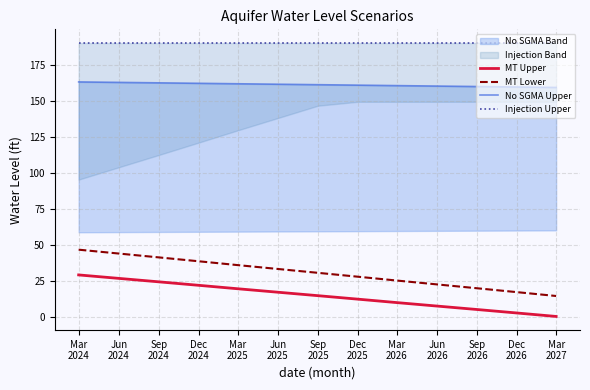

True or false: MT Lower and MT Upper intersect in this chart.

False